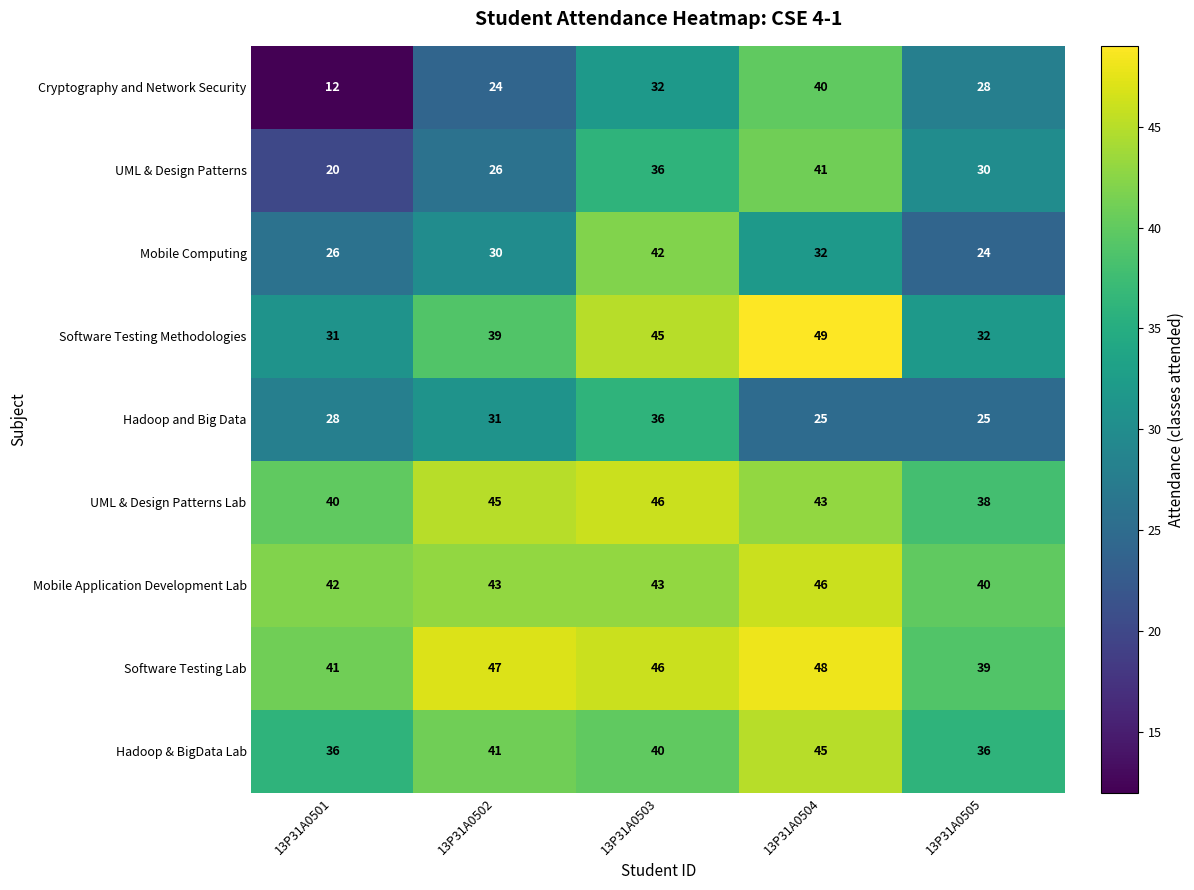

What is the sum of the Hadoop & BigData Lab values at 13P31A0504 and 13P31A0503?

85